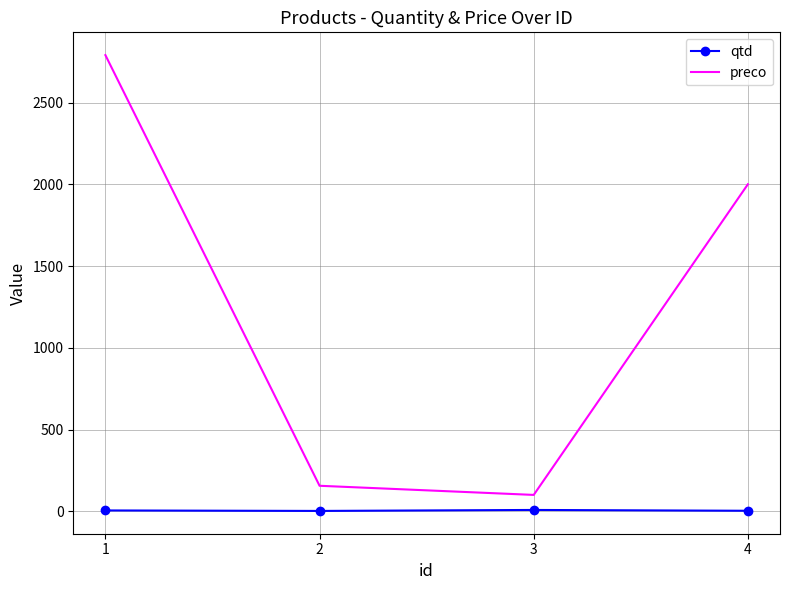

The value of preco at 4 is 3158.0. True or false?

False